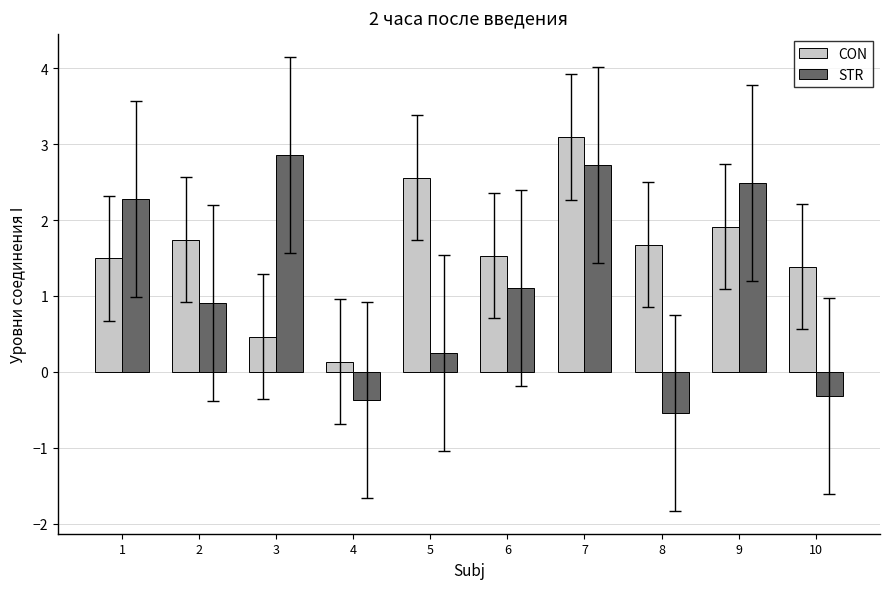

Between 6 and 9, which series saw the biggest shift?

STR